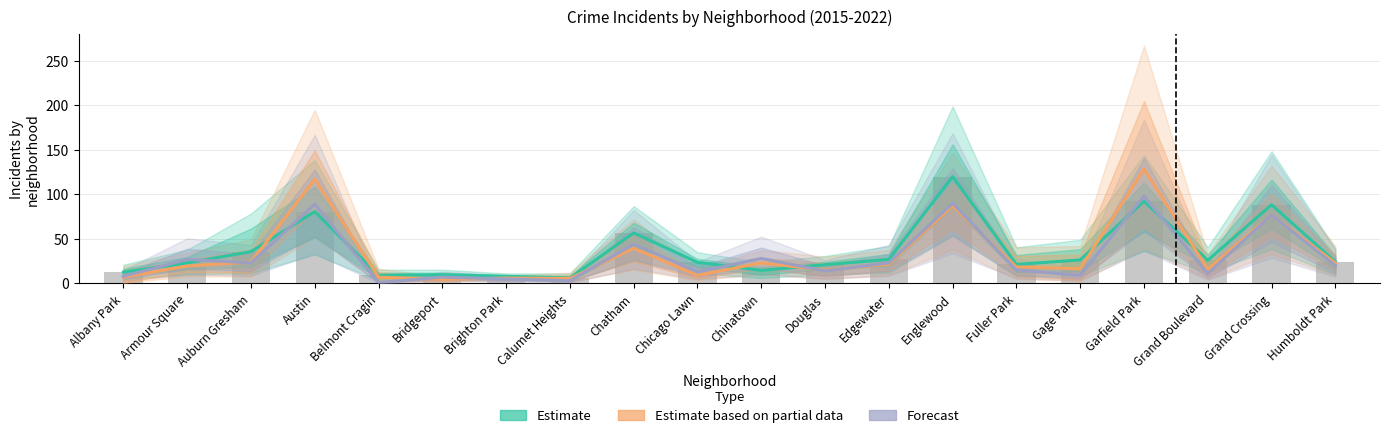

What is the minimum value for Estimate?

6.0